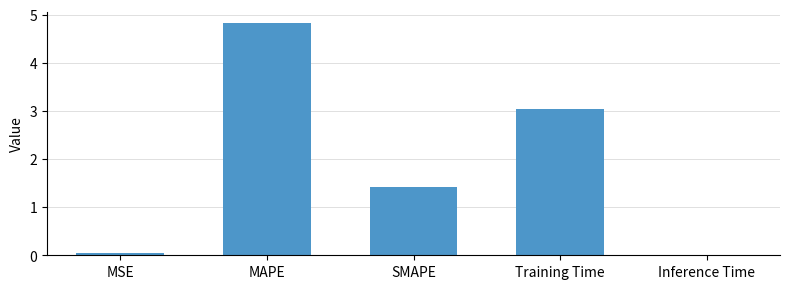

What is the maximum value shown in the chart?

4.8